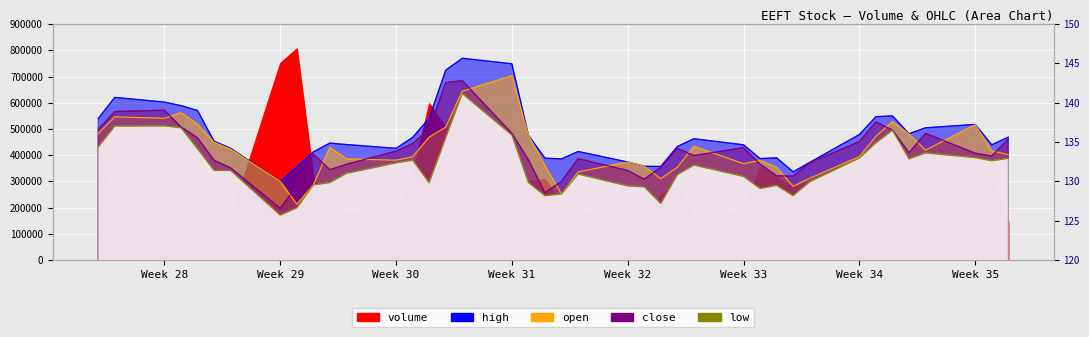

Between 2021-07-14 and 2021-08-23, which series saw the biggest shift?

open